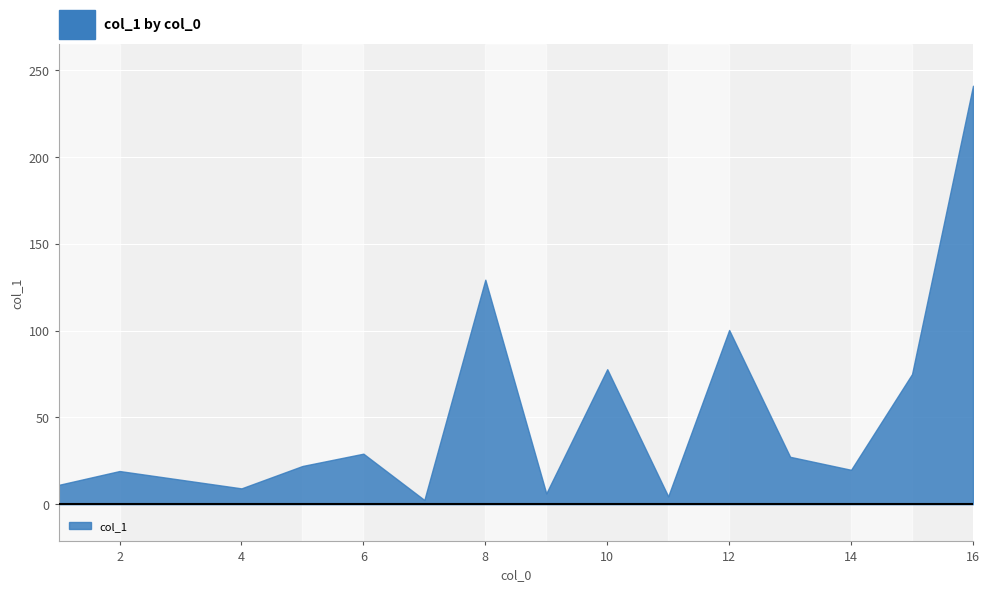

Approximately how many times larger is the value at 6 compared to 12?

0.3